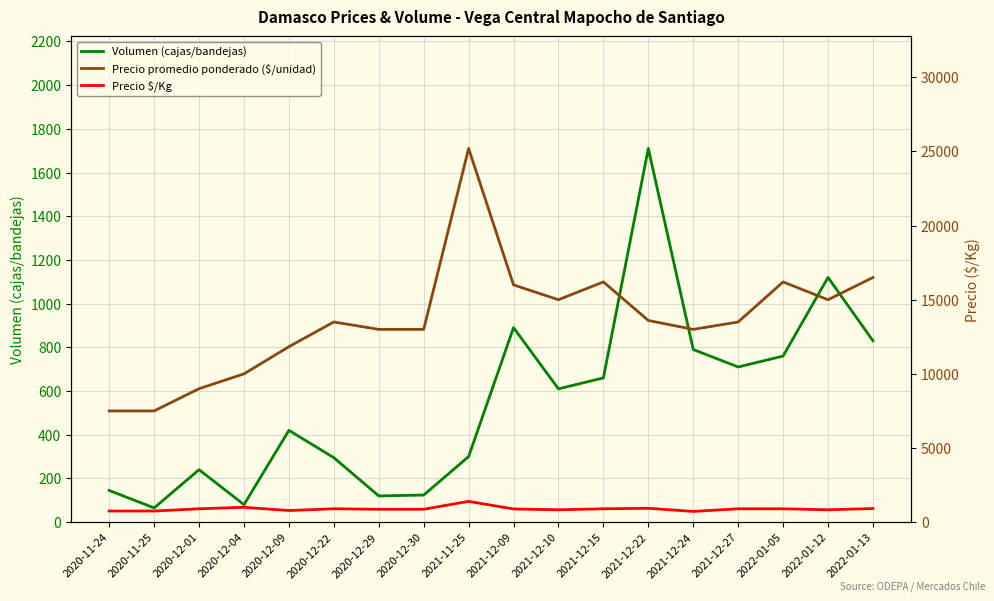

Where do Volumen (cajas/bandejas) and Precio $/Kg first cross each other?

2021-11-25 and 2021-12-09